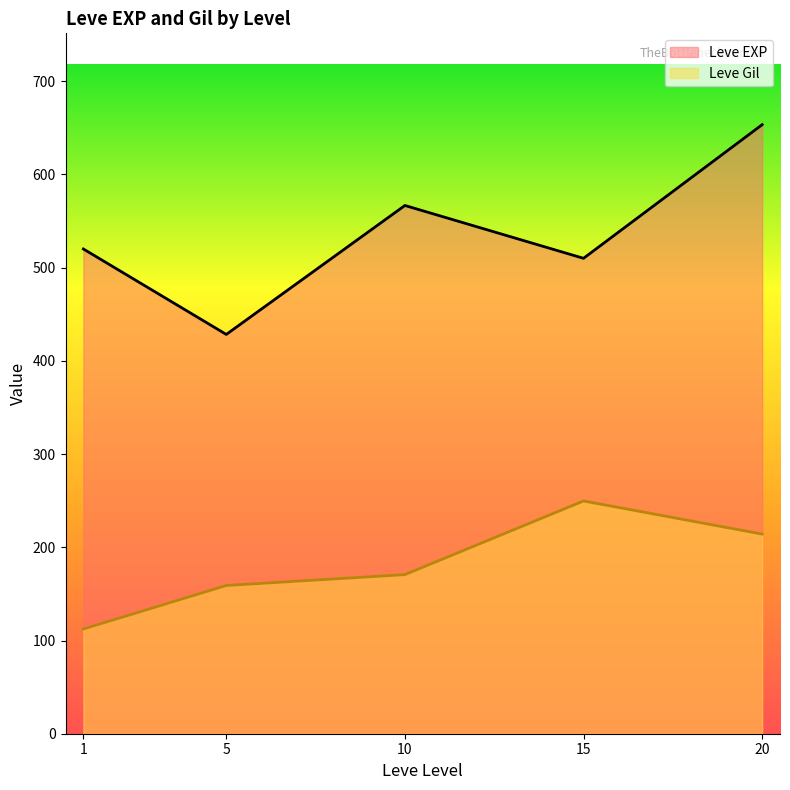

At how many categories does at least one series exceed 306?

5